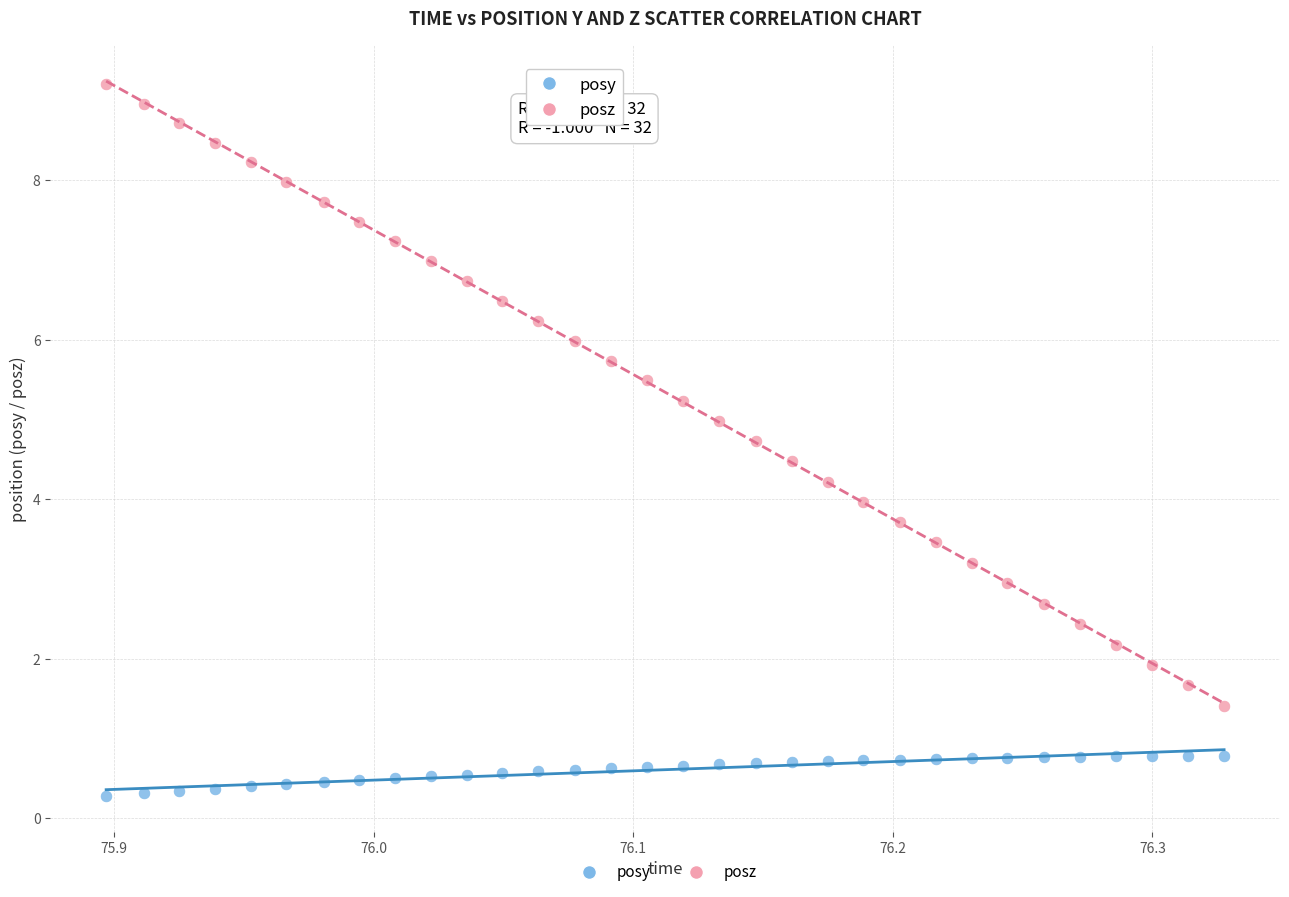

Which series contains the highest Y value?

posz